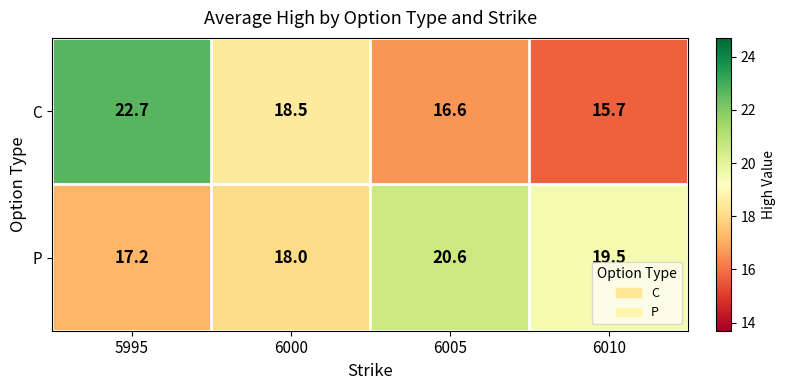

Where is P nearest to the value 18?

6000